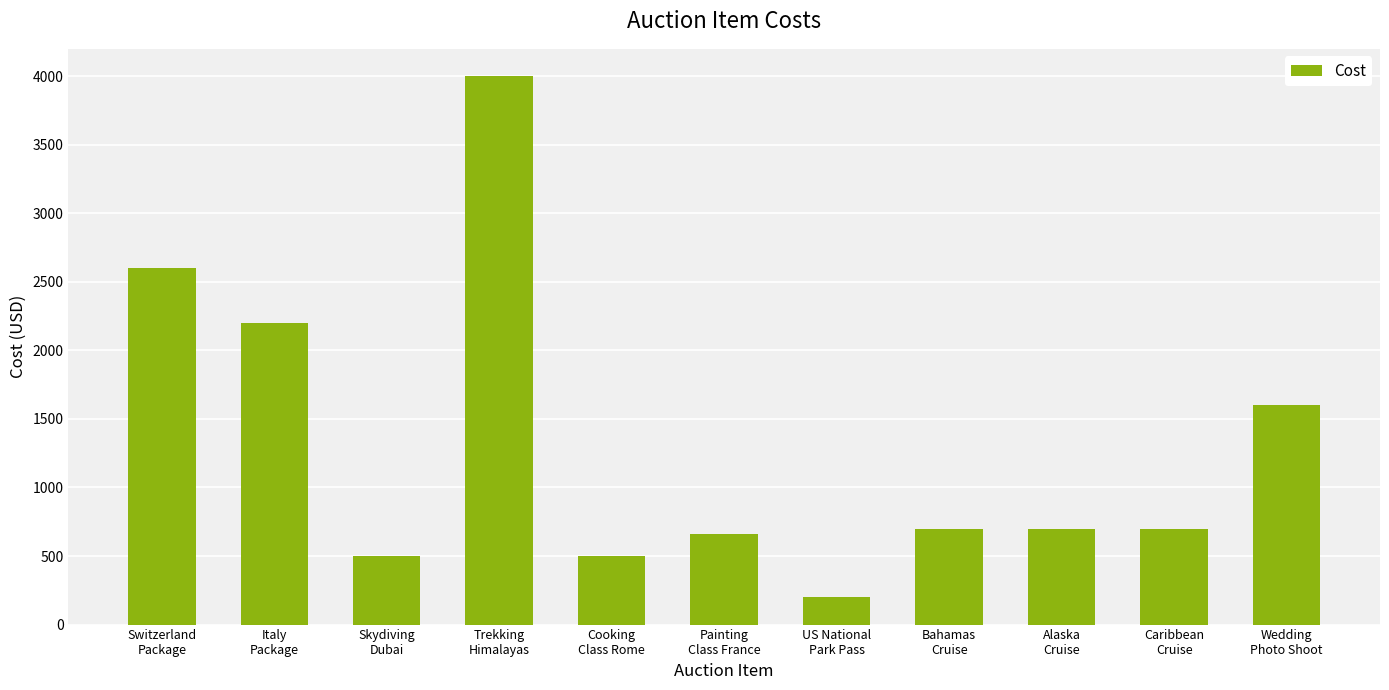

What is the sum of all values?

14352